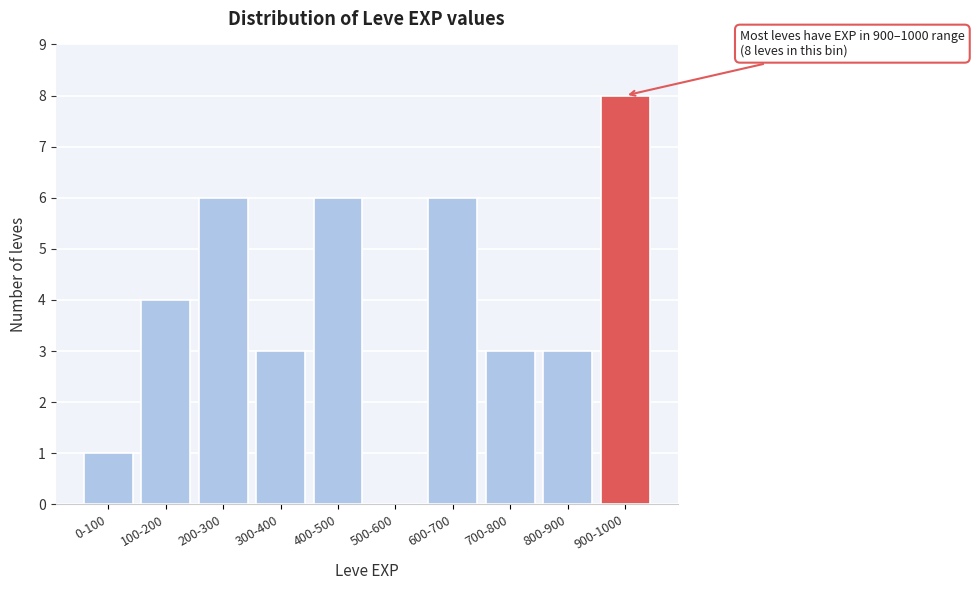

Reading right to left, what are all the values shown in this chart?

900-1000=8	800-900=3	700-800=3	600-700=6	500-600=0	400-500=6	300-400=3	200-300=6	100-200=4	0-100=1